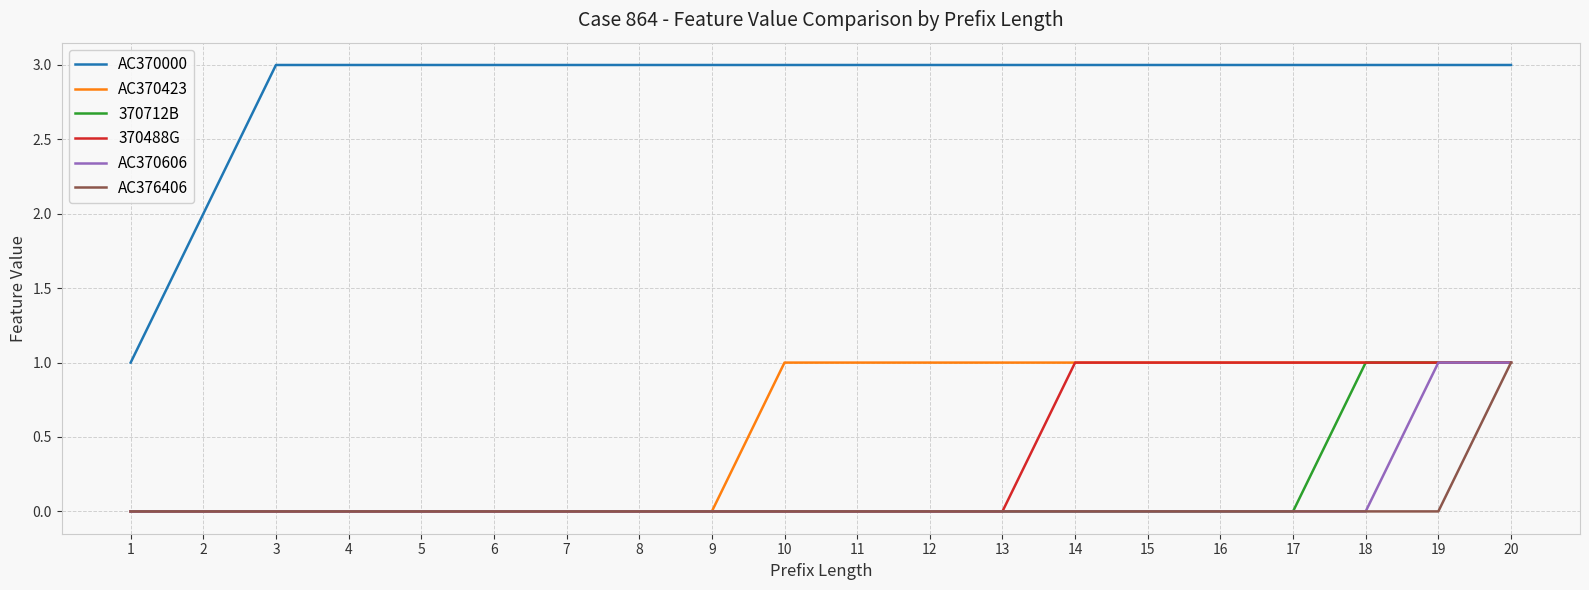

Count the number of data series in this chart.

6